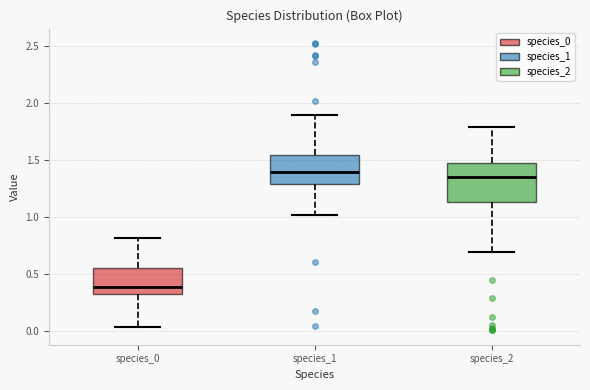

Comparing the boxes themselves (not the whiskers), which one is the tallest?

species_2